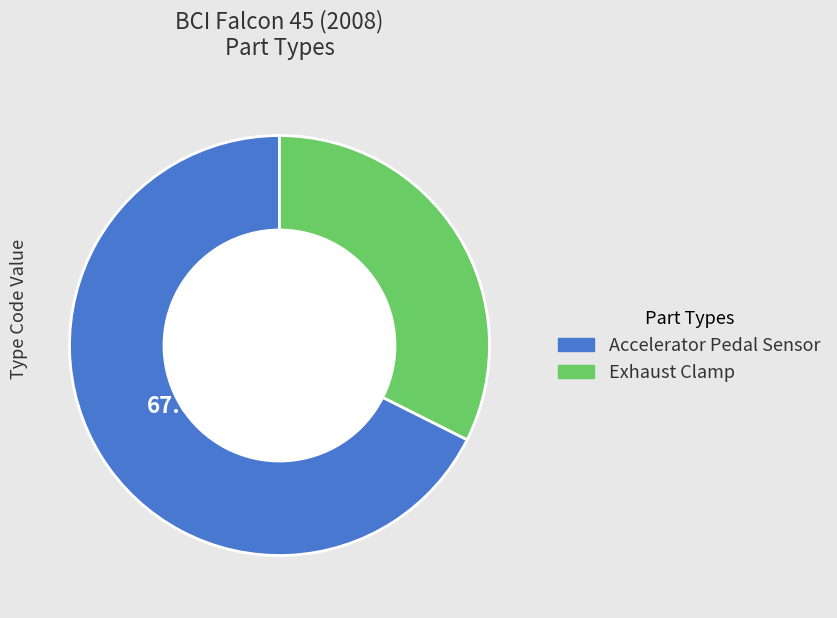

What percentage is the Accelerator Pedal Sensor slice, to the nearest percent?

68%